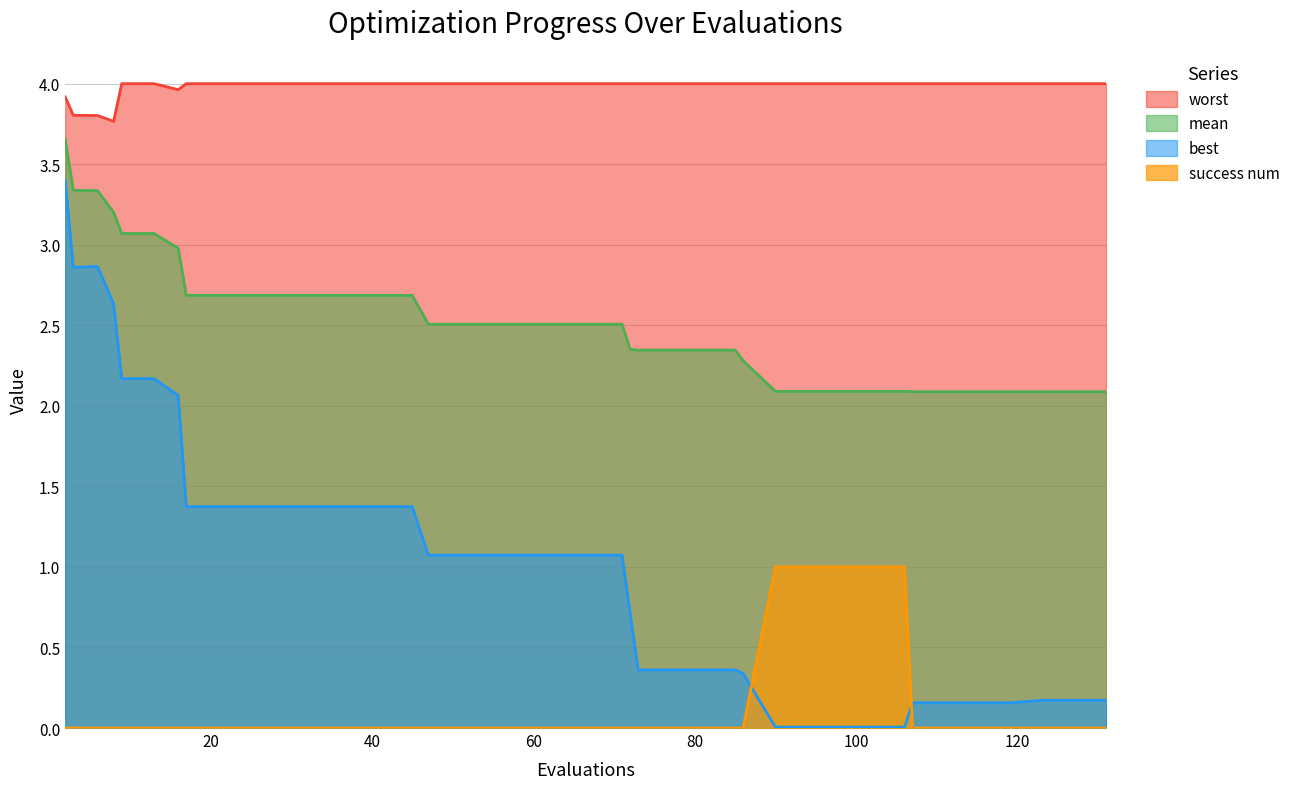

True or false: best has a value of 1.1 at 59.

True